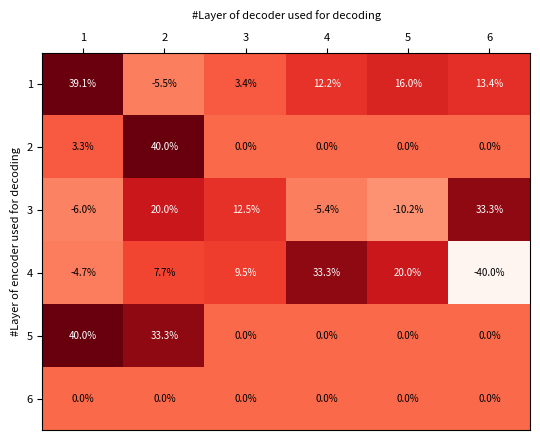

What is the total value across all series at 5?

25.8